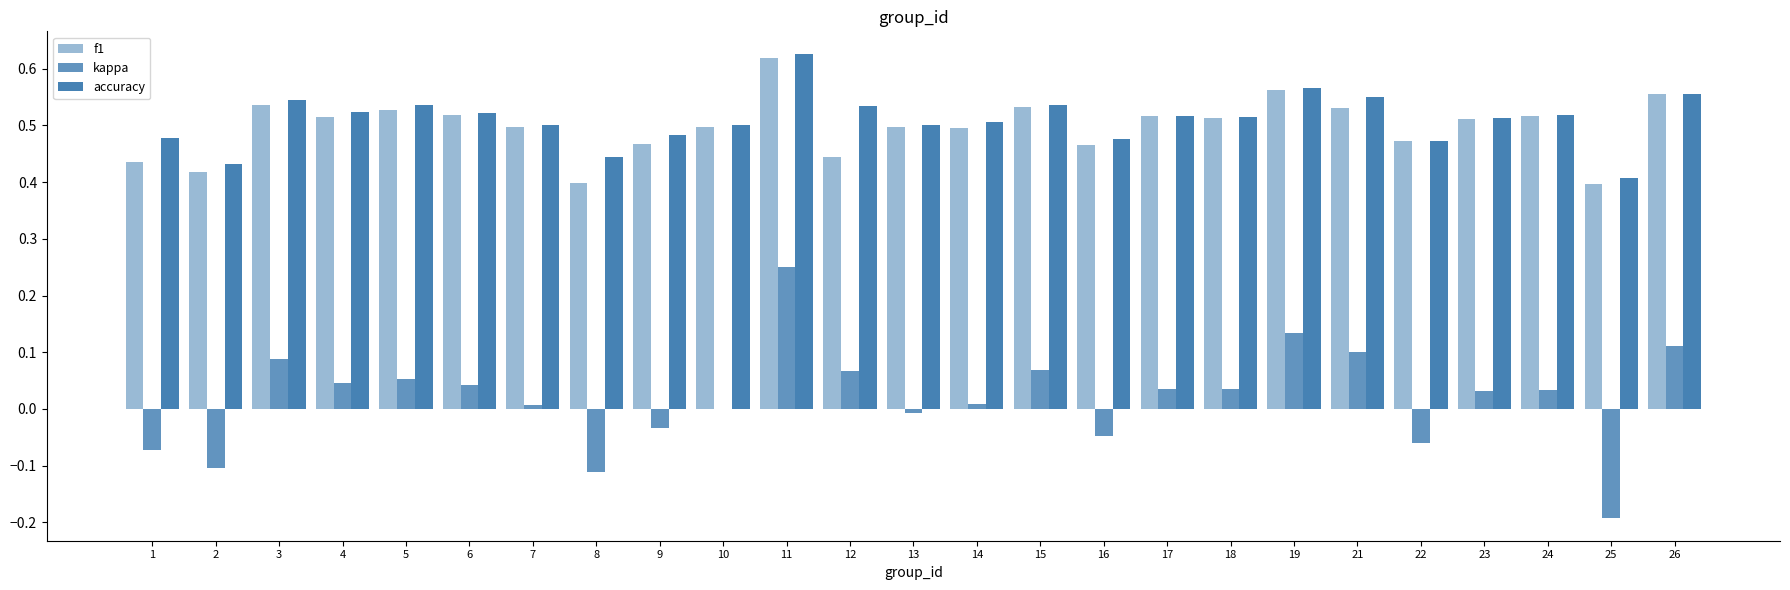

How many distinct data groups are displayed?

3